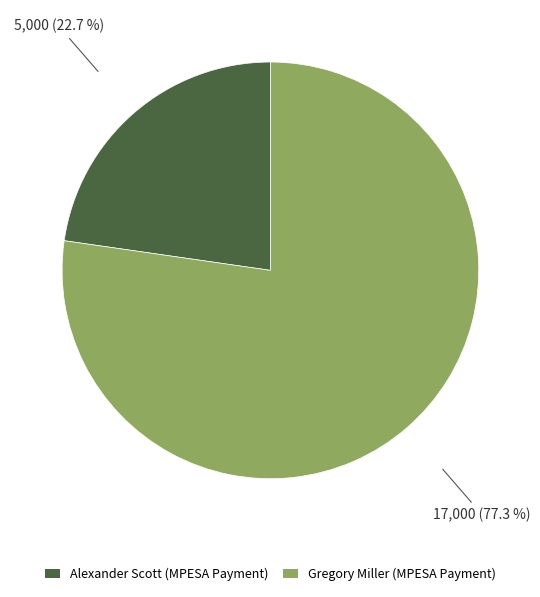

Between Gregory Miller (MPESA Payment) and Alexander Scott (MPESA Payment), which is larger?

Gregory Miller (MPESA Payment)